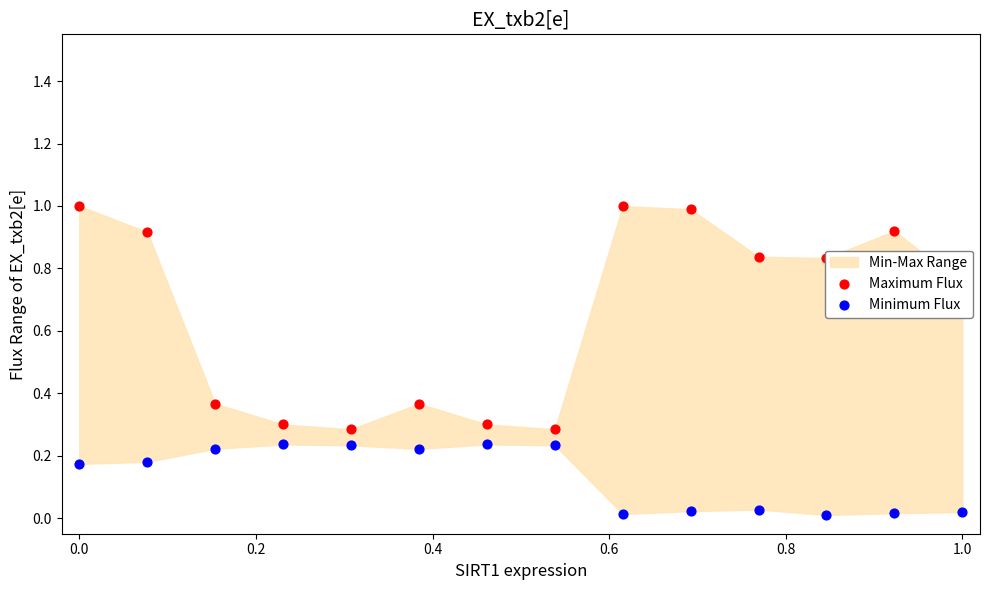

At how many categories does at least one series exceed 0?

14